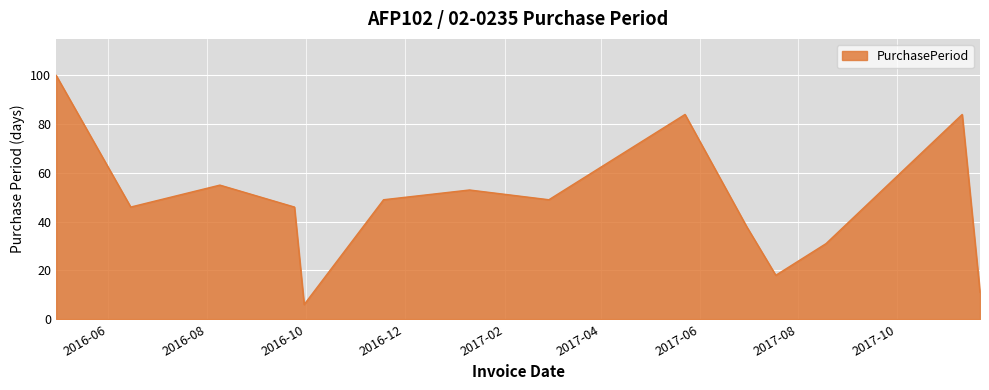

What is the difference between the maximum and minimum values?

94